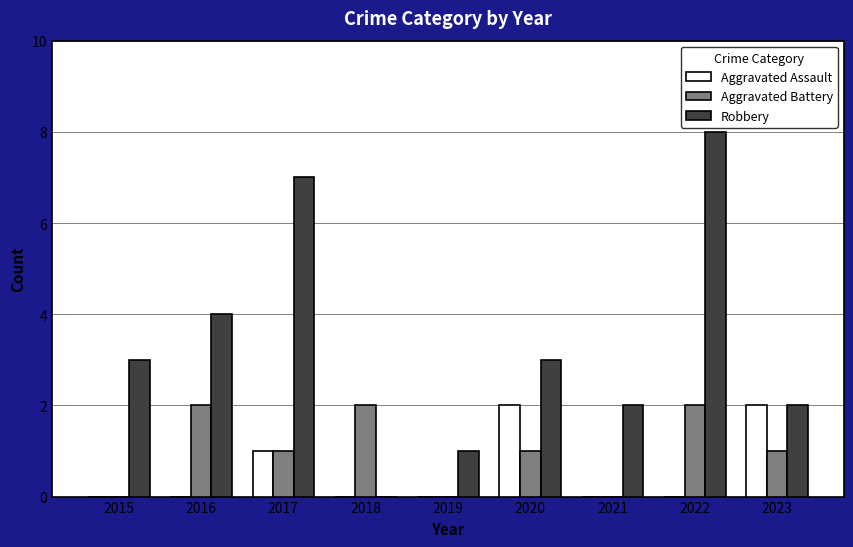

What is the maximum value for Aggravated Assault?

2